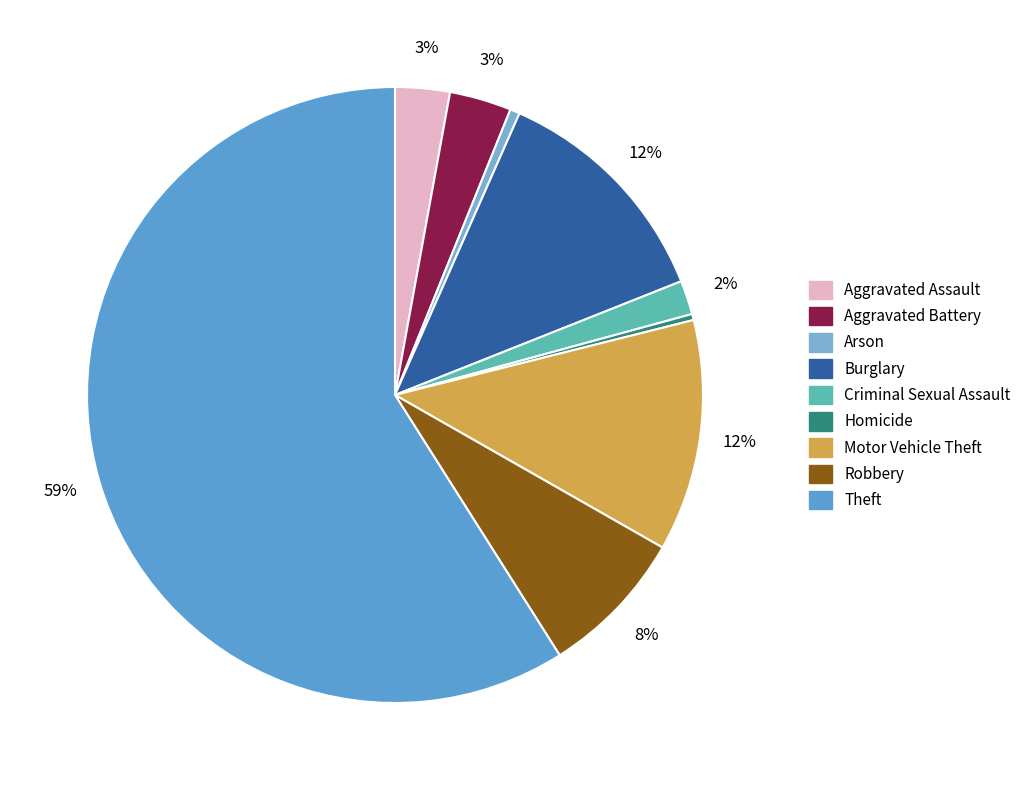

To the nearest percent, what is the difference between the Burglary and Theft slice percentages?

47%